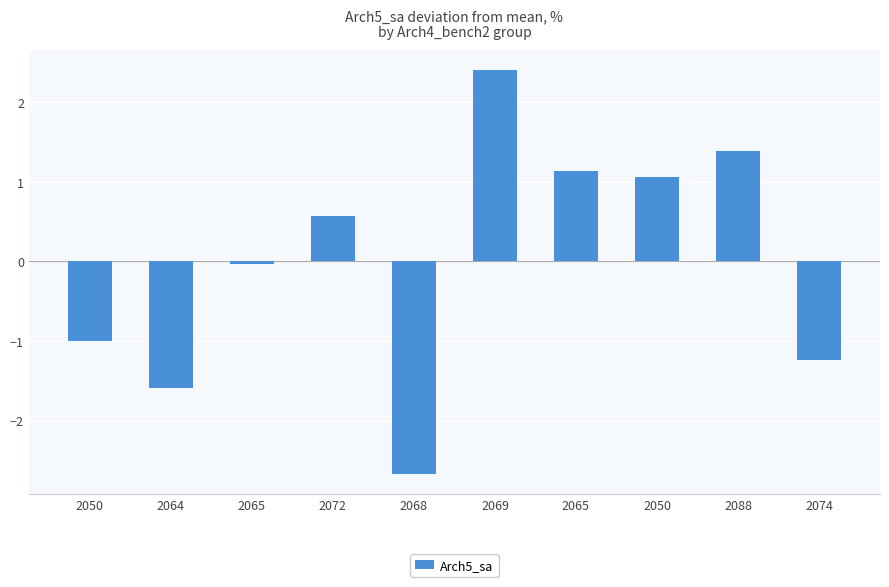

Reading left to right, list all the values displayed in this chart.

-1.0	-1.6	-0.0	0.6	-2.7	2.4	1.1	1.1	1.4	-1.2